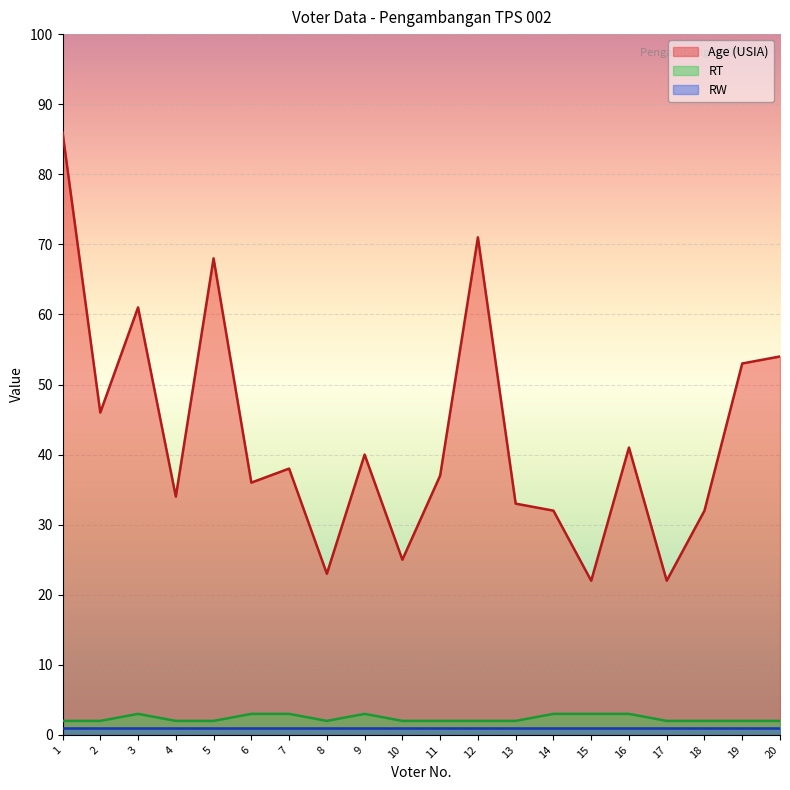

True or false: Age (USIA) and RT intersect in this chart.

False